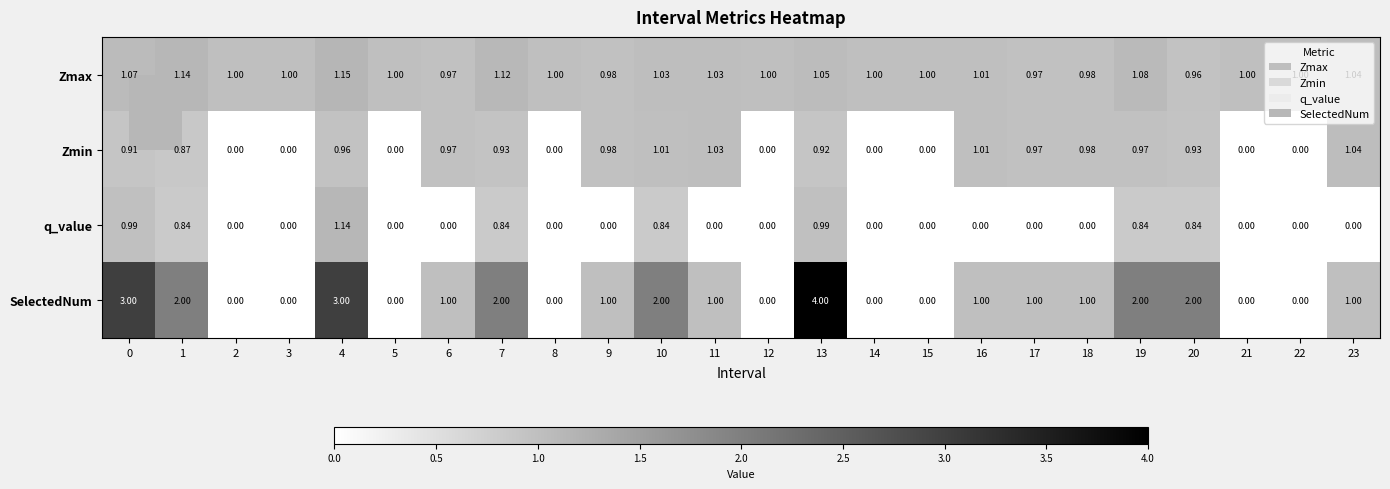

Between 0 and 15, which series saw the biggest shift?

SelectedNum